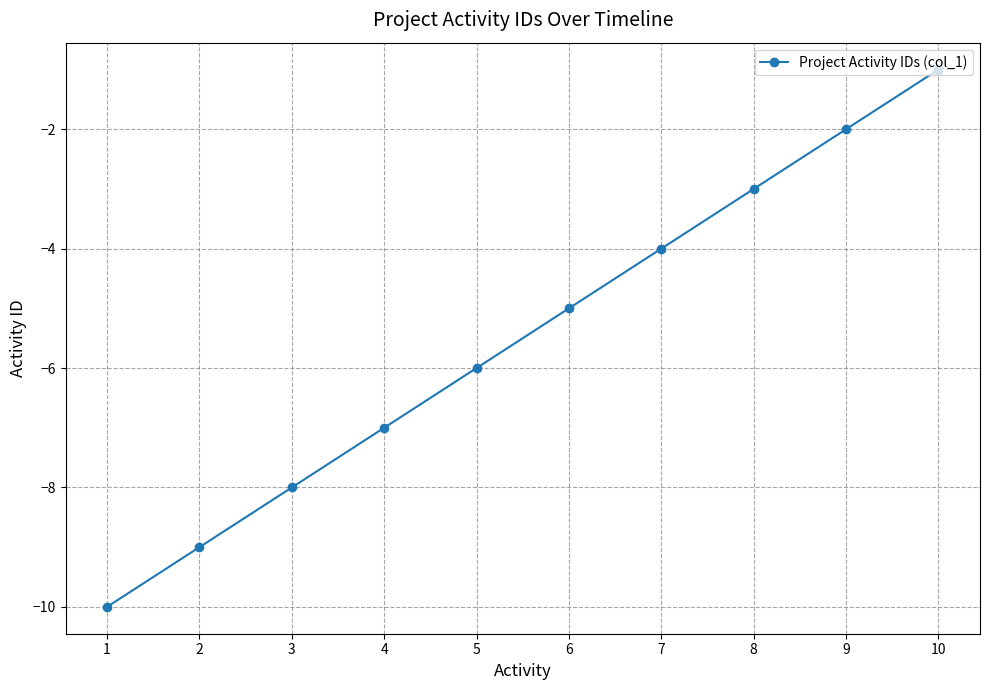

How many distinct data groups are displayed?

1